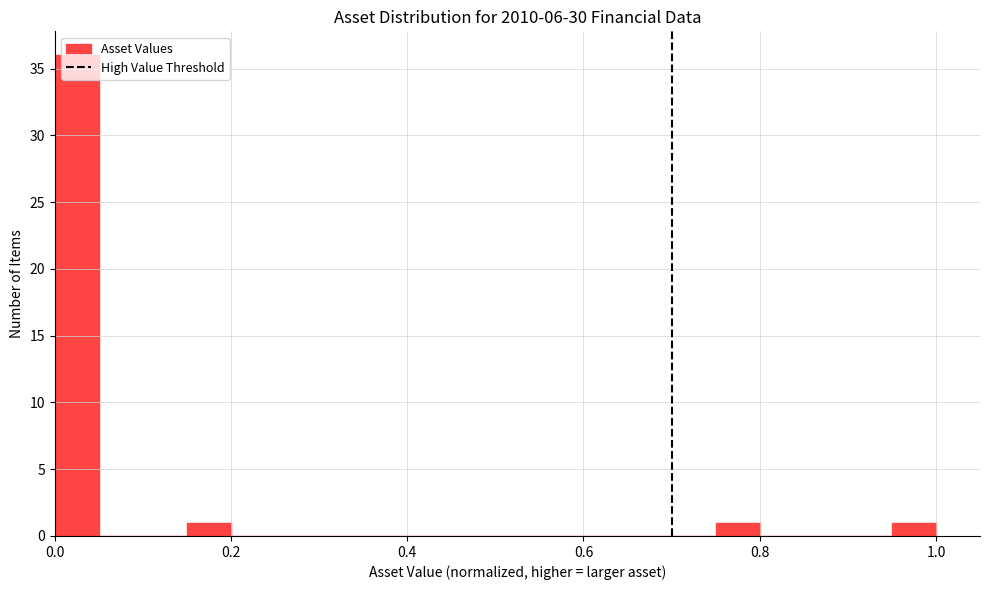

Read against the x-axis, roughly where is the centre of the tallest bar?

0.02